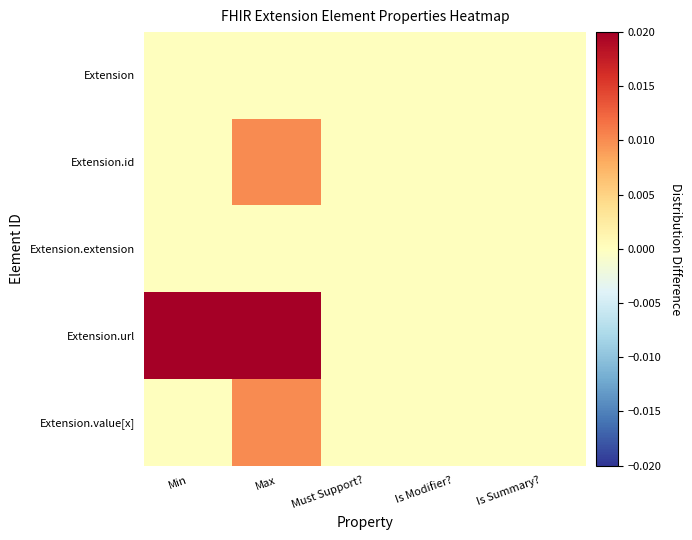

At Max, list the series in order from largest to smallest.

Extension.url, Extension.id, Extension.value[x], Extension, Extension.extension